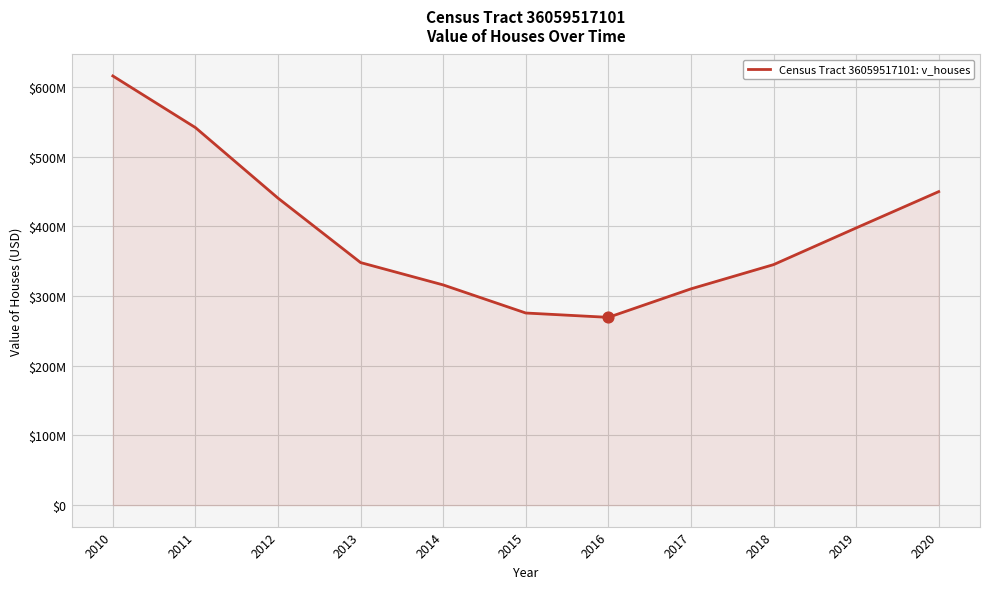

Between 2015 and 2012, which is larger?

2012